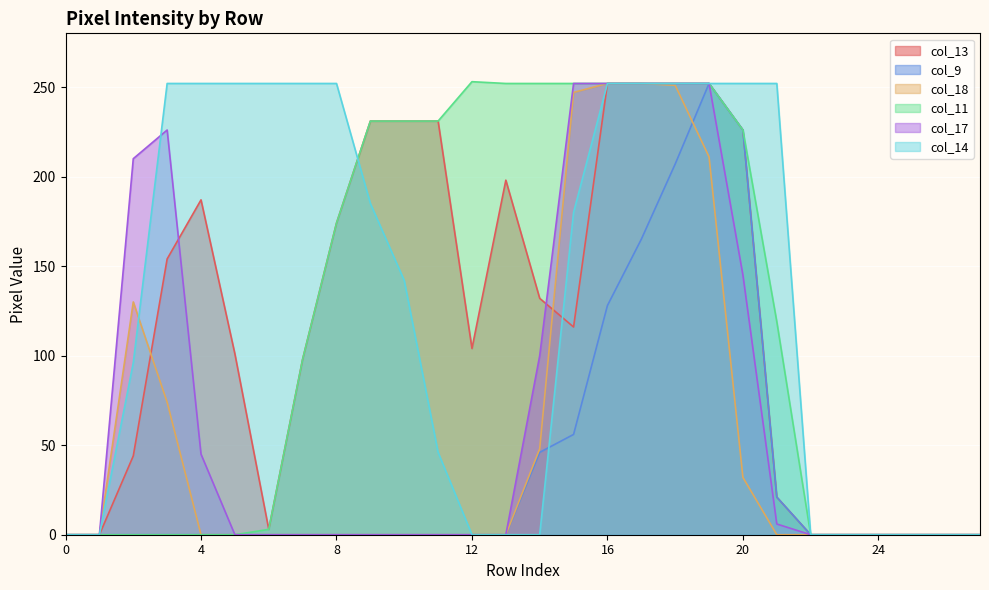

What is the maximum value shown in the chart?

253